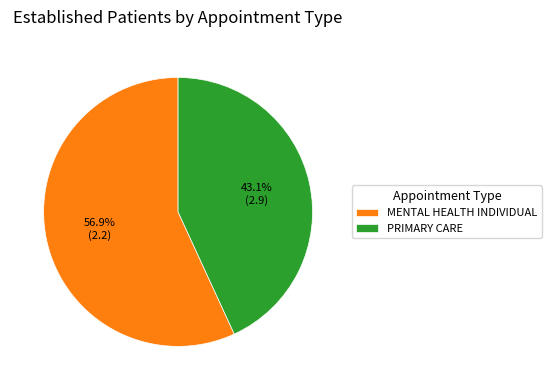

Count the number of slices in the pie.

2